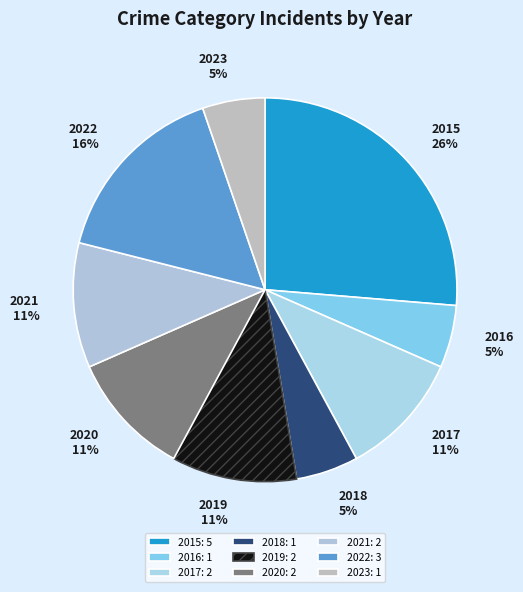

What percentage is the 2016 slice, to the nearest percent?

5%